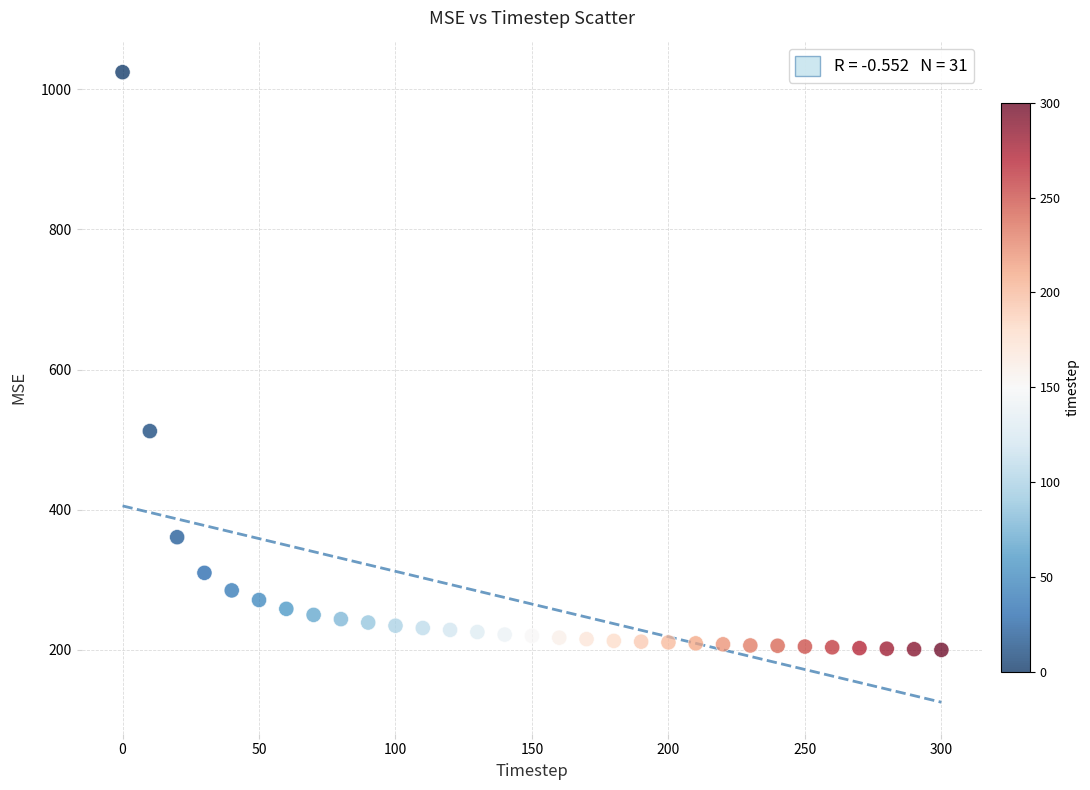

What Y value in the scatter plot is closest to 612?

512.2